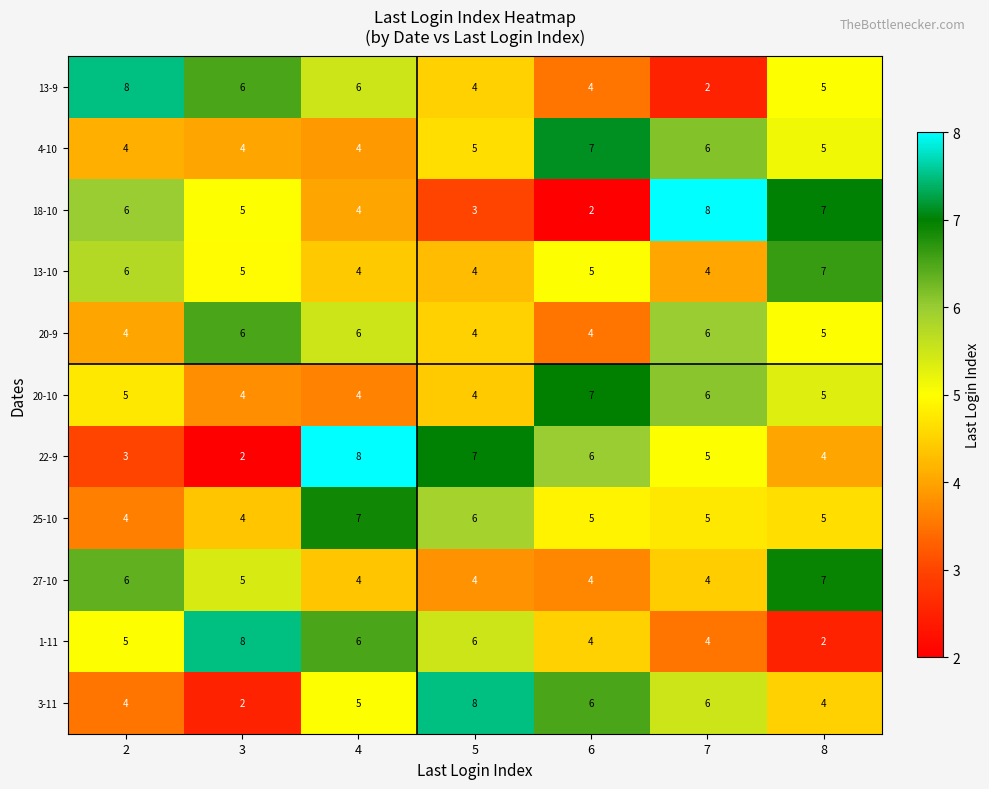

True or false: 18-10 has a value of 5 at 3.

True